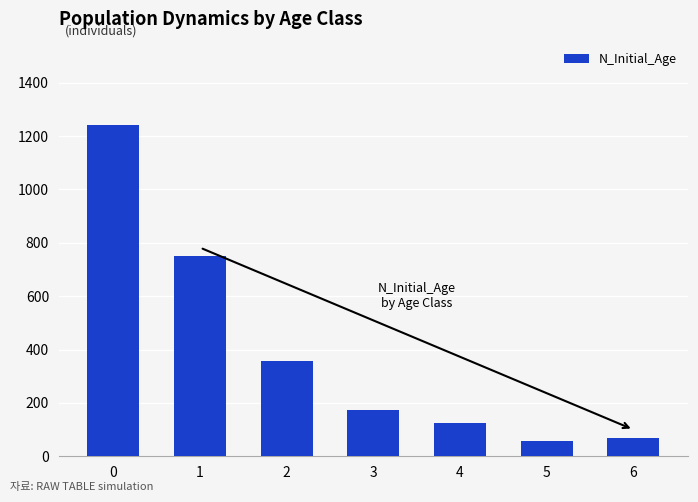

What is the sum of the values at 6 and 4?

196